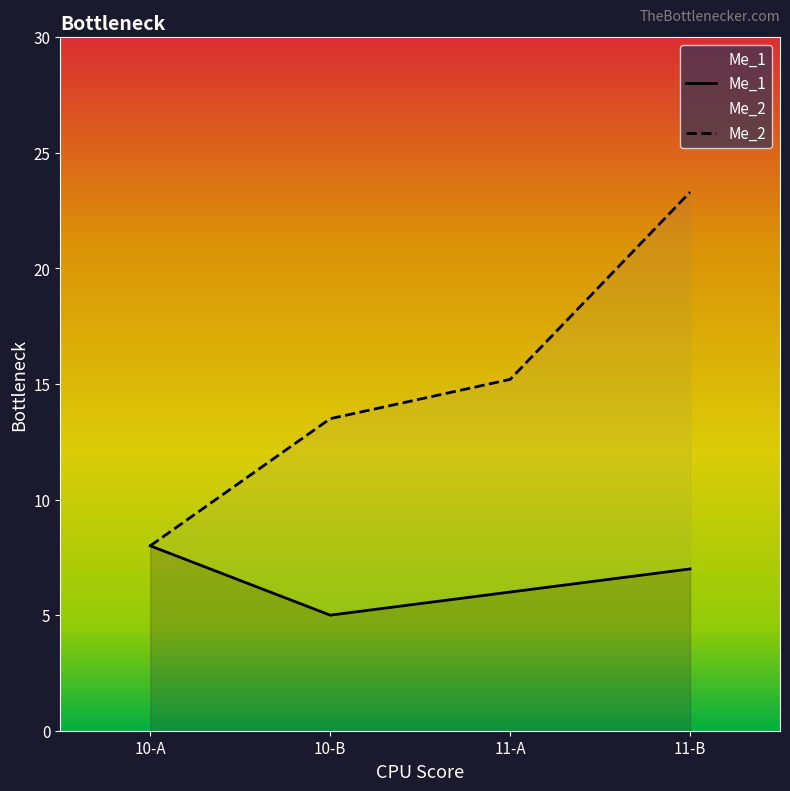

At how many categories does at least one series exceed 5?

4